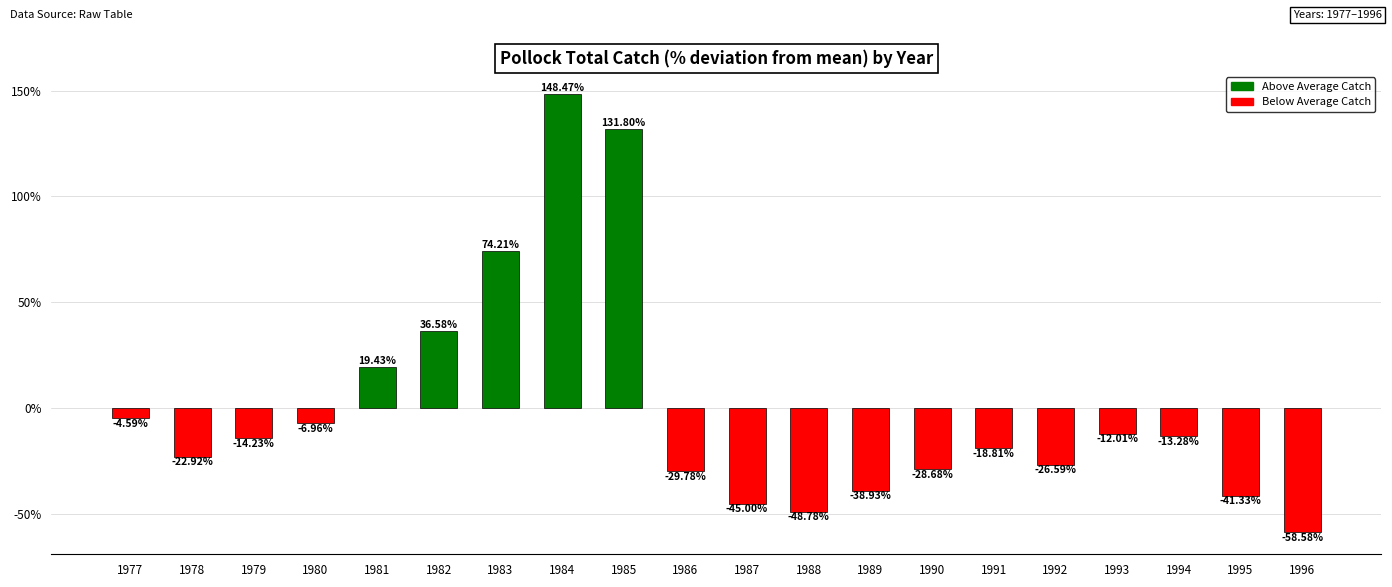

What is the change in value from 1978 to 1992?

-3.7